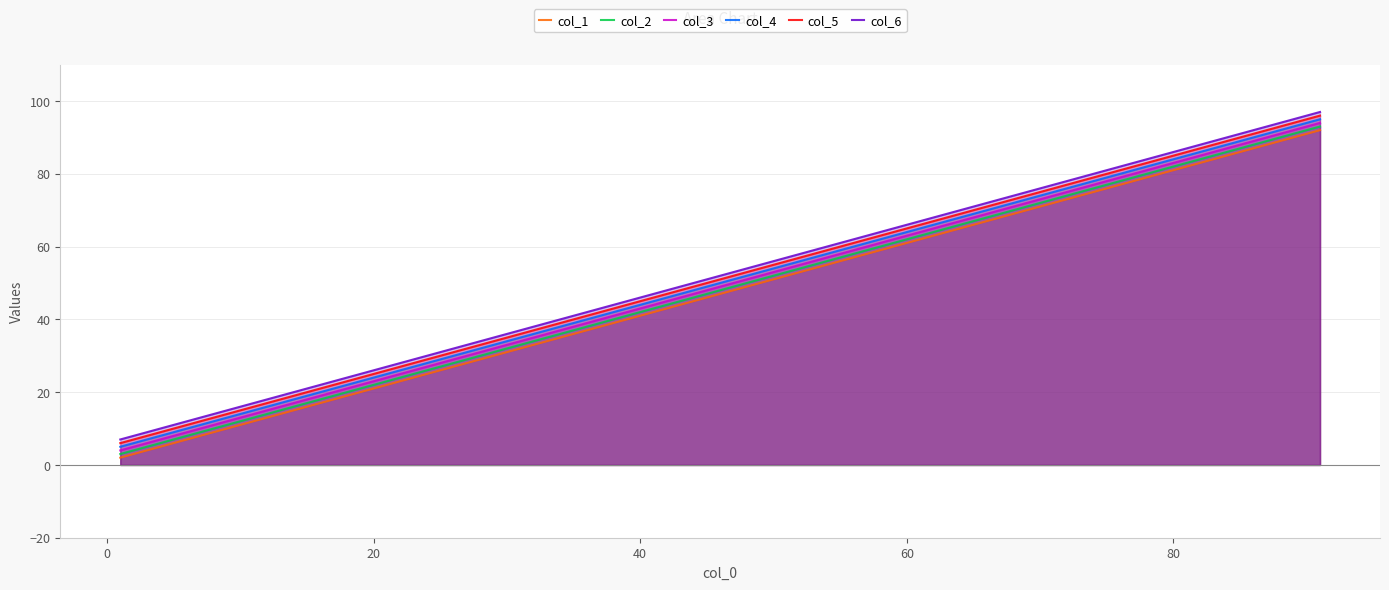

What is the sum of all col_4 values?

500